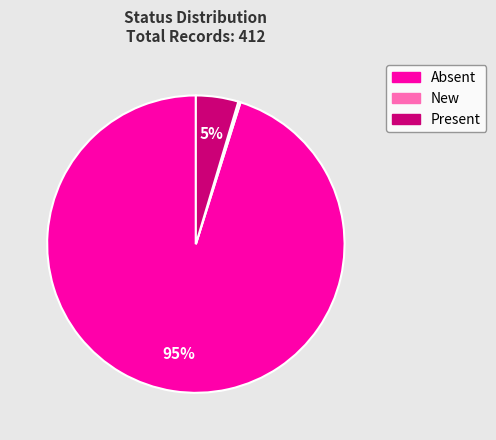

True or false: Present accounts for 5% of the total.

True